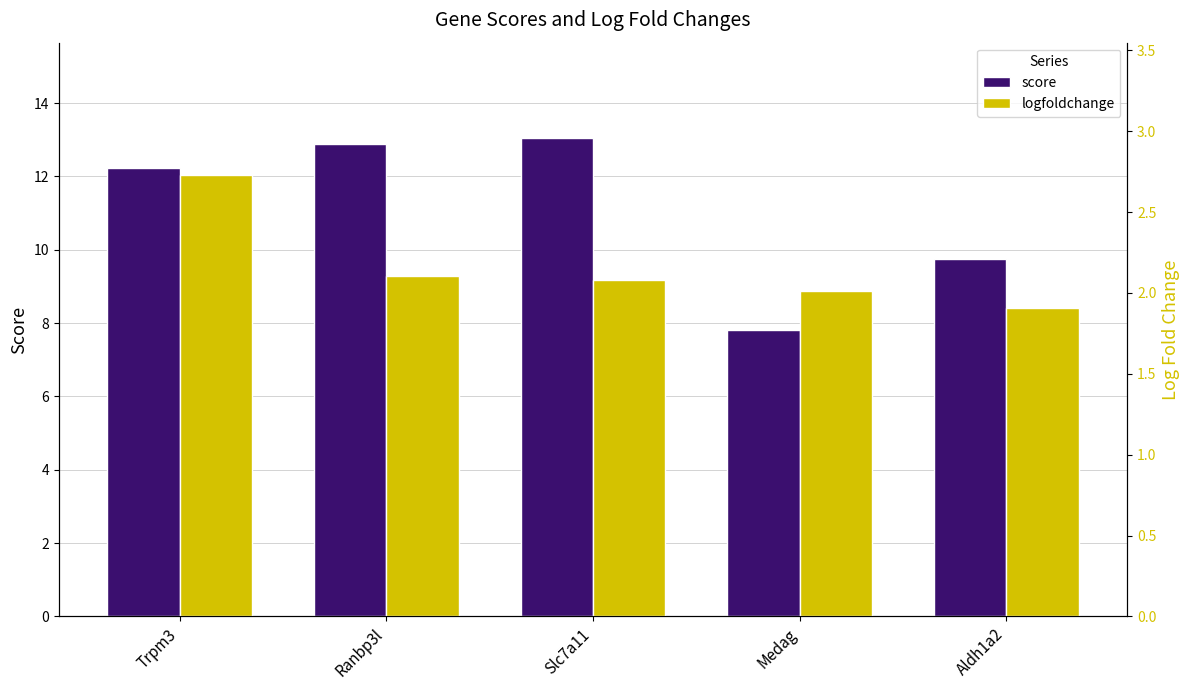

True or false: logfoldchange has a value of 3.3 at Slc7a11.

False